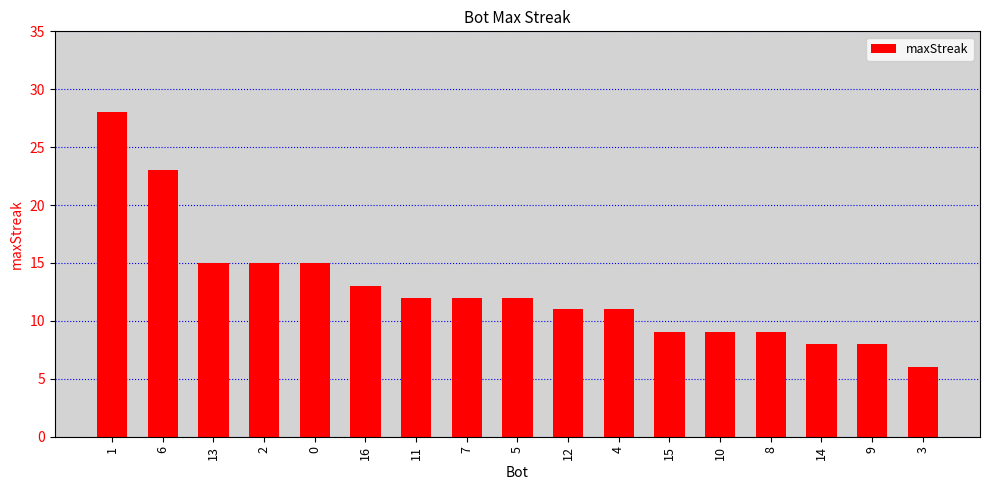

How many data points are less than 12?

8